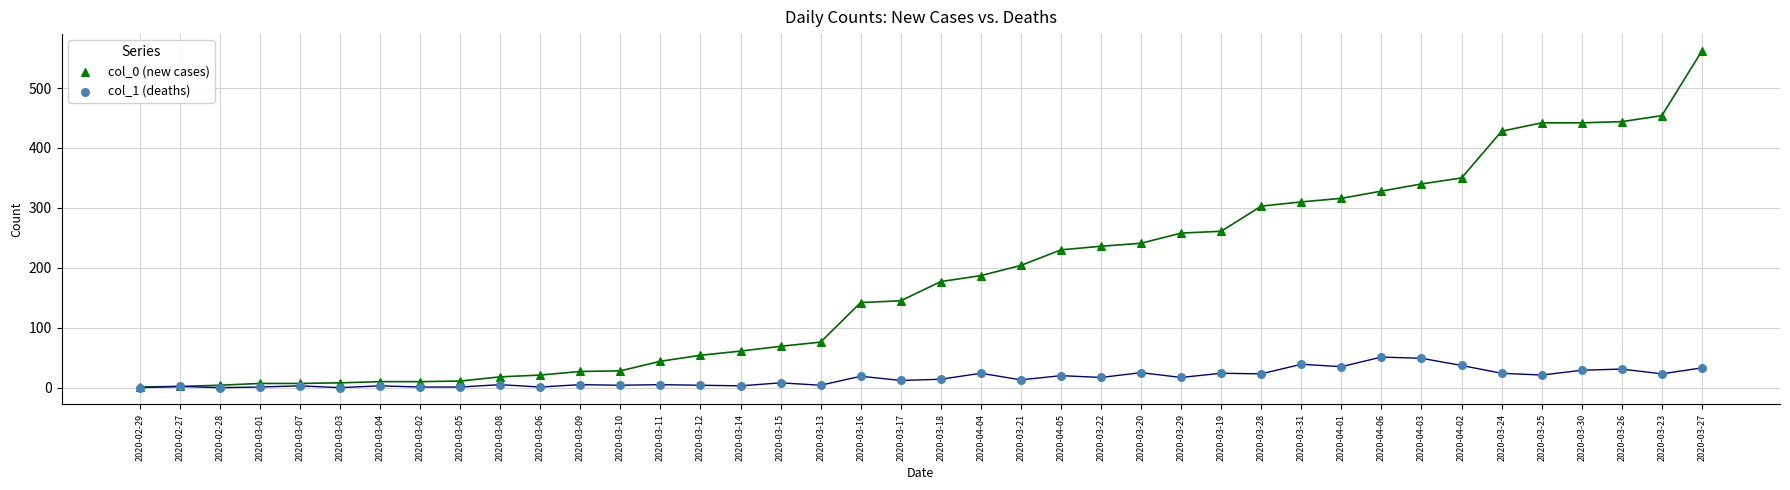

What are all the series names shown in the legend?

col_0 (new cases), col_1 (deaths)